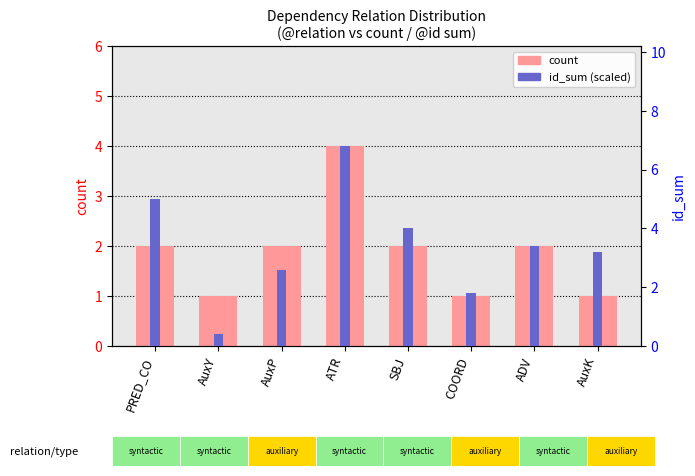

What is the average value of the count series?

1.9